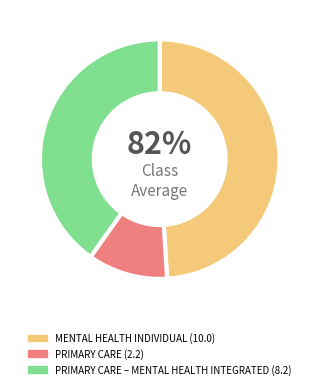

Is it true that MENTAL HEALTH INDIVIDUAL is 34% of the pie?

False